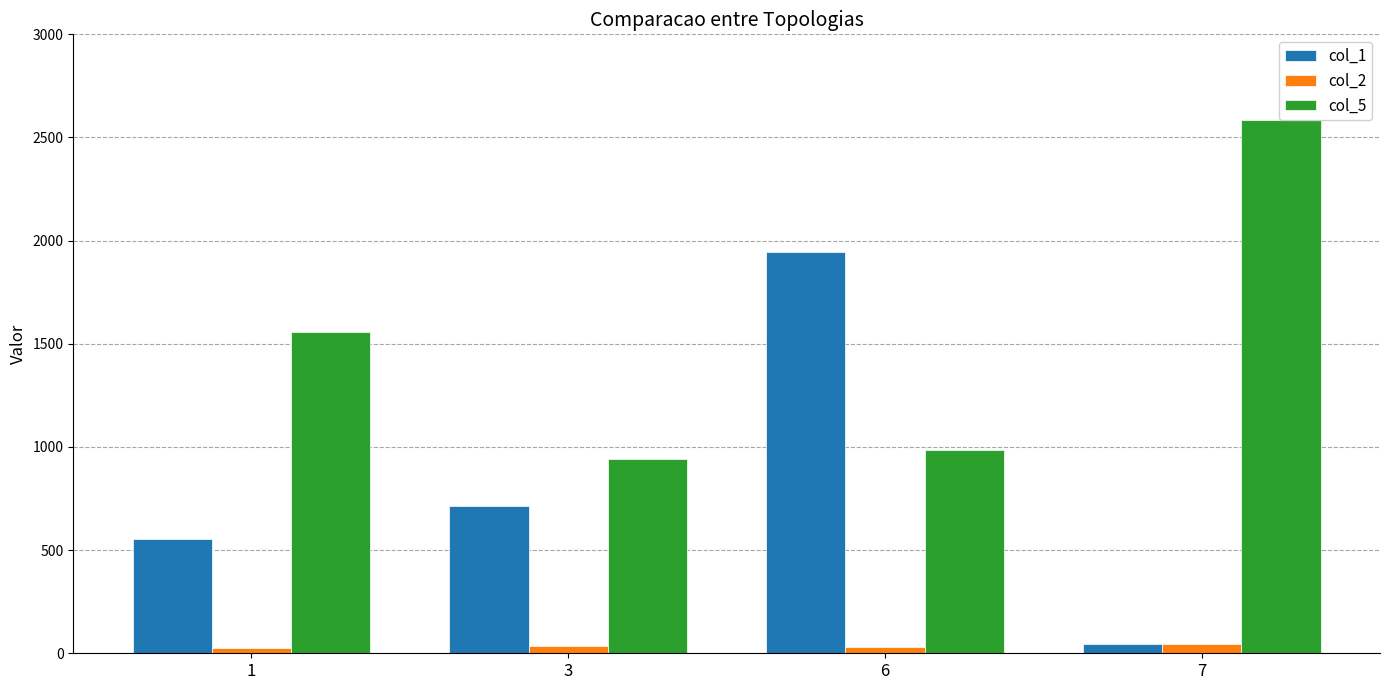

What is the minimum value shown in the chart?

24